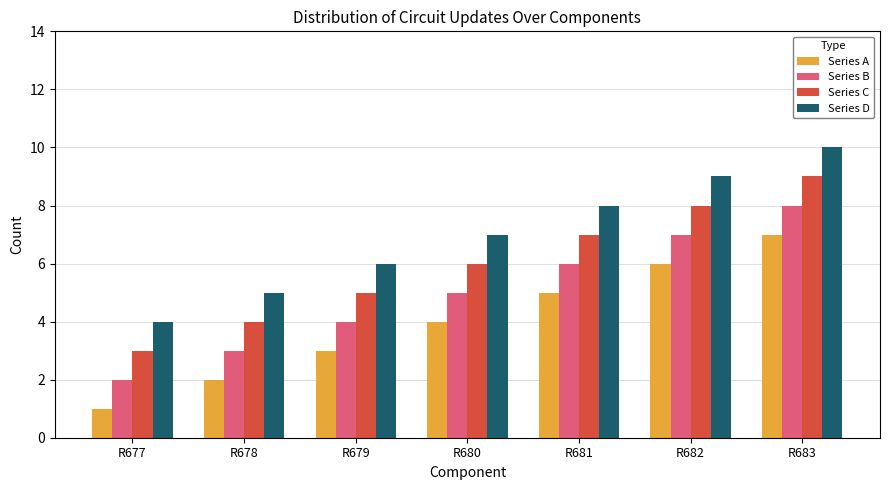

Reading left to right, what are all the values shown in this chart?

Series A: 1	2	3	4	5	6	7
Series B: 2	3	4	5	6	7	8
Series C: 3	4	5	6	7	8	9
Series D: 4	5	6	7	8	9	10